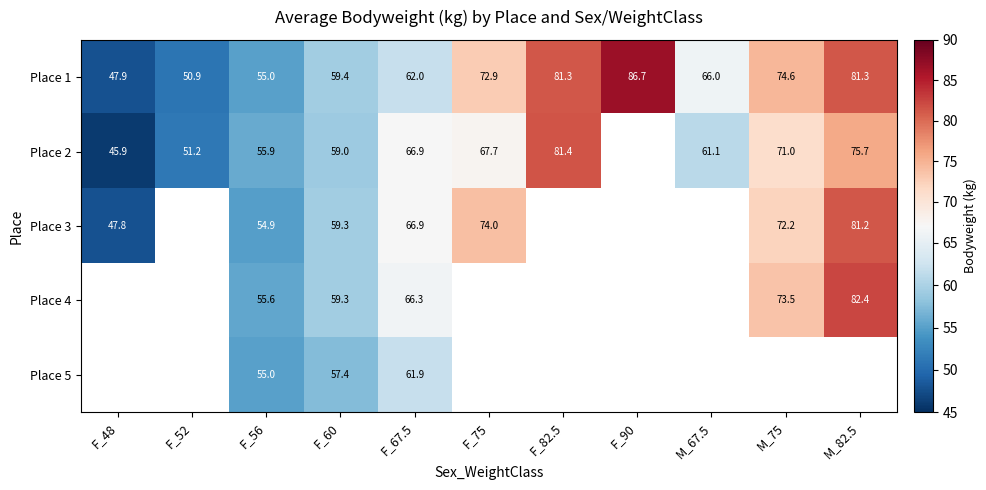

Is it true that Place 1 equals 66.0 at M_67.5?

True